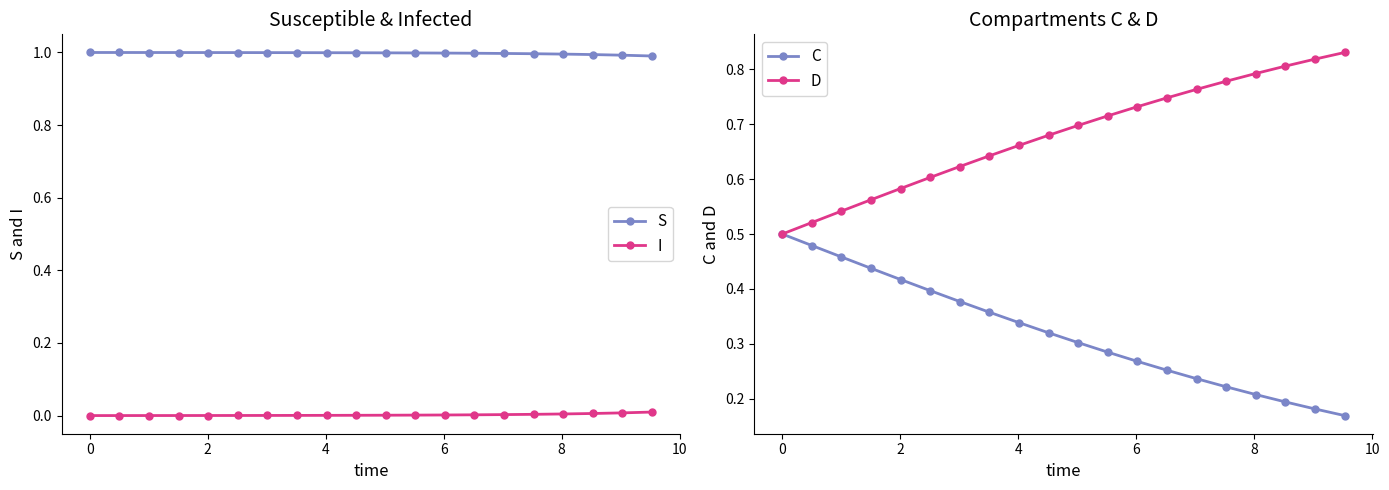

True or false: D has more than 2 points higher than both neighbors.

False